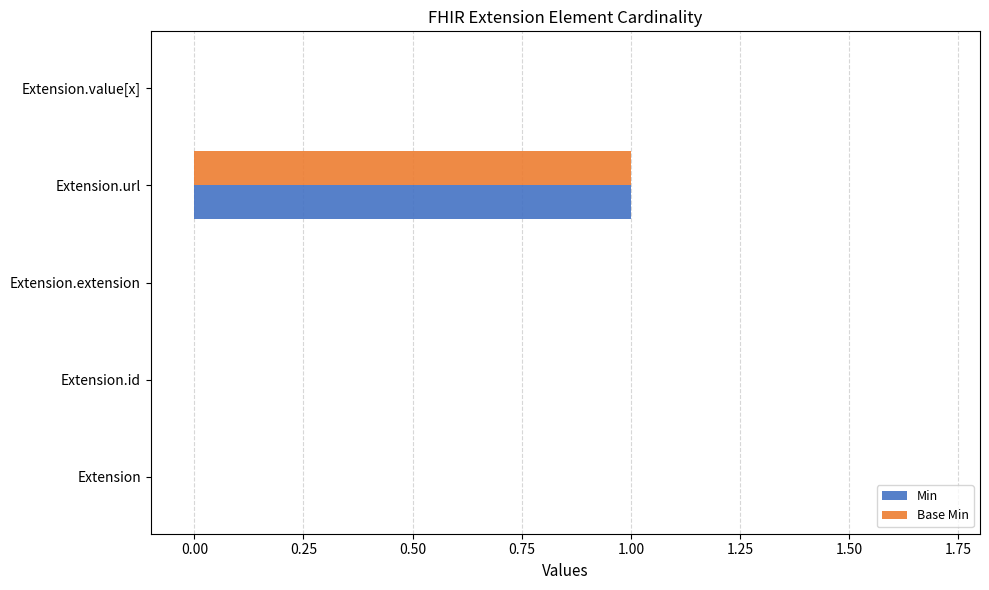

Is the value of Min at Extension.url greater than the value of Base Min at Extension.id?

Yes